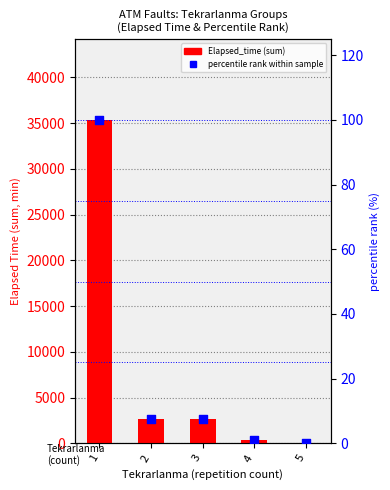

Which series reaches the minimum Y coordinate?

percentile rank within sample